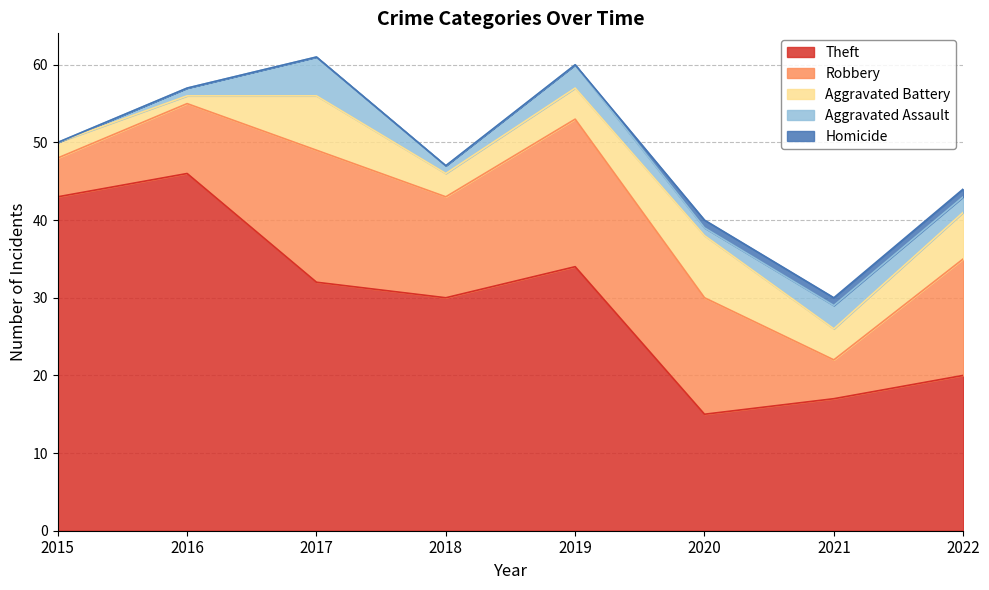

How many Aggravated Assault values are between 1 and 3?

6